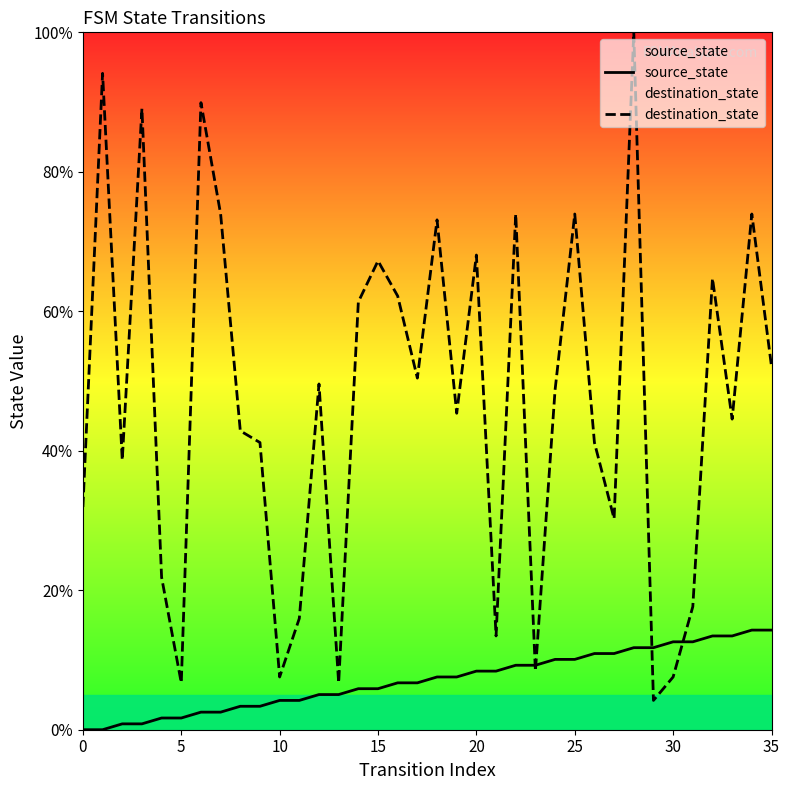

True or false: source_state and destination_state intersect in this chart.

True